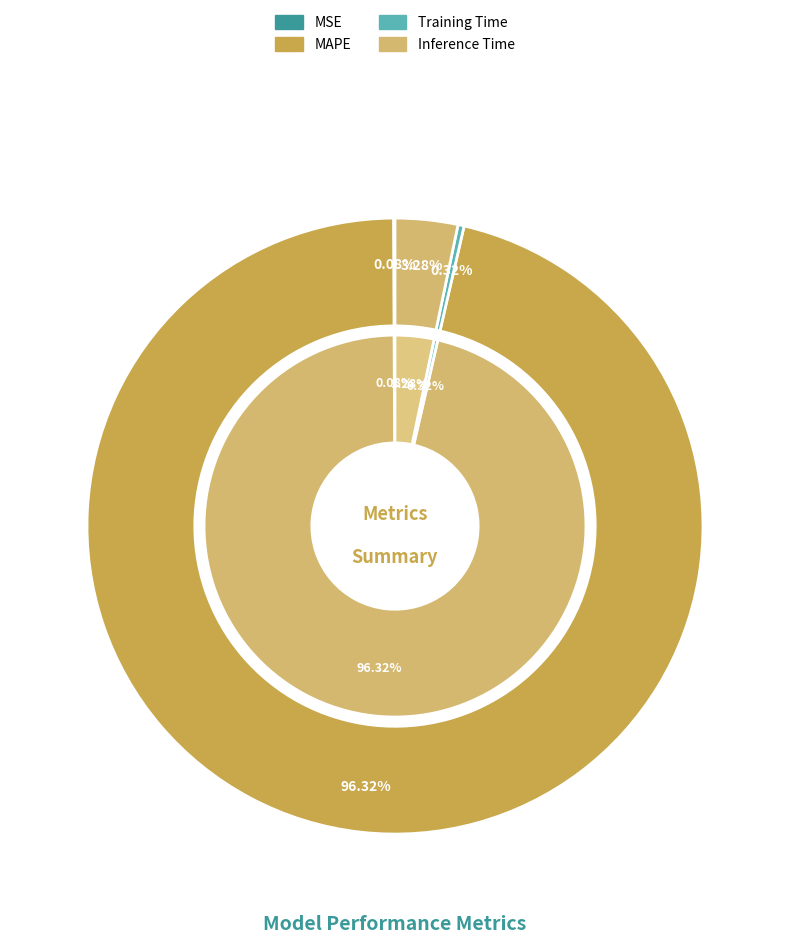

The SMAPE slice represents 0% of the pie. True or false?

True